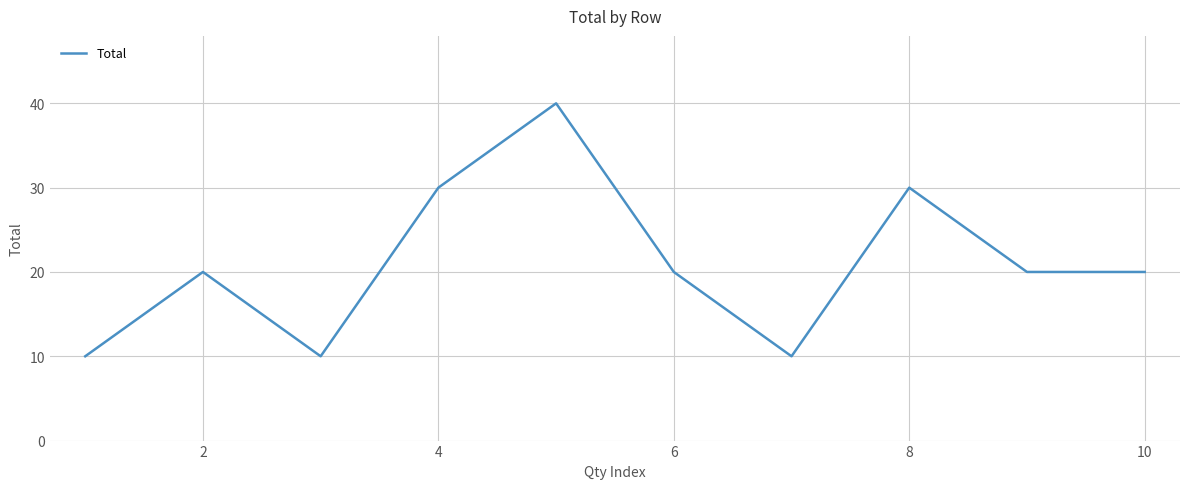

What is the greatest value displayed?

40